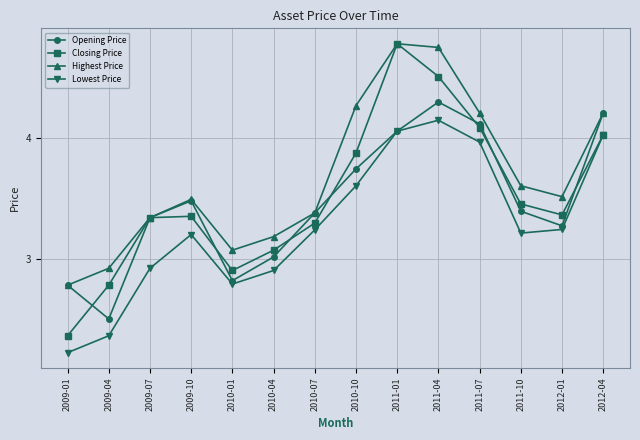

True or false: Closing Price has more than 0 interior local peaks.

True